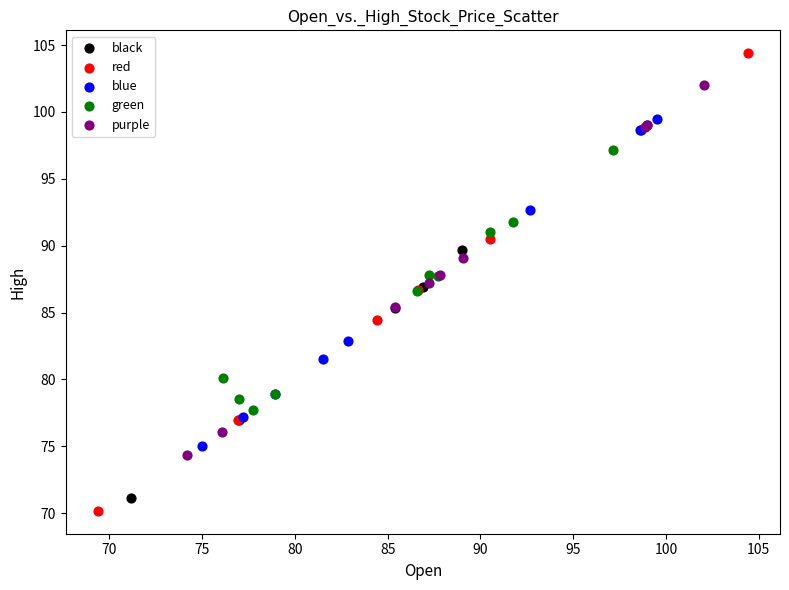

Which series has the largest Y range (max minus min)?

red